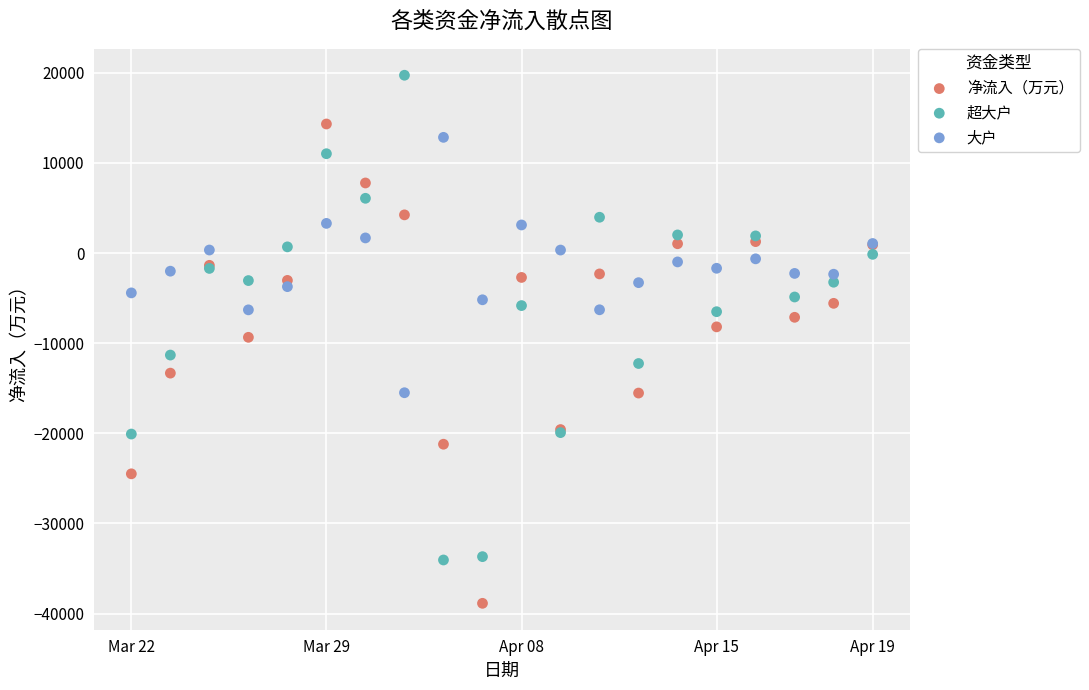

Which series contains the highest Y value?

超大户